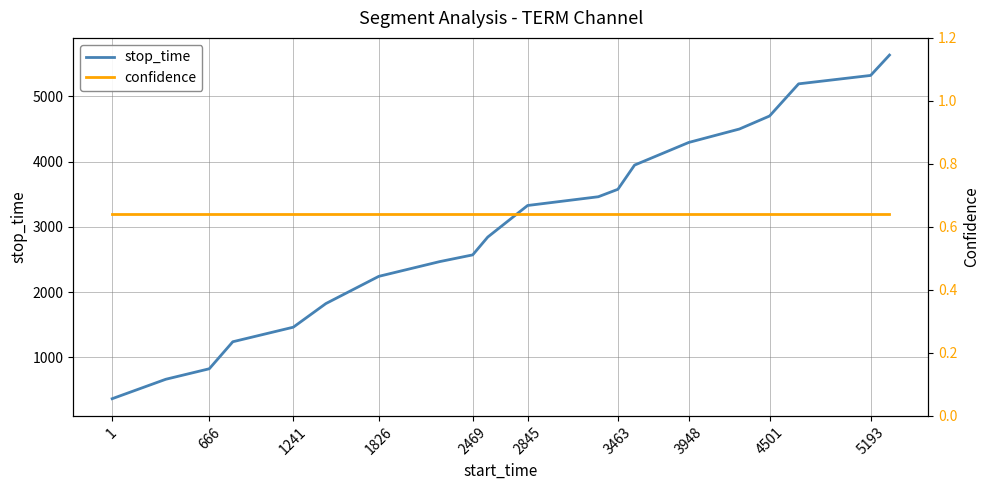

True or false: confidence and stop_time cross at least once.

False